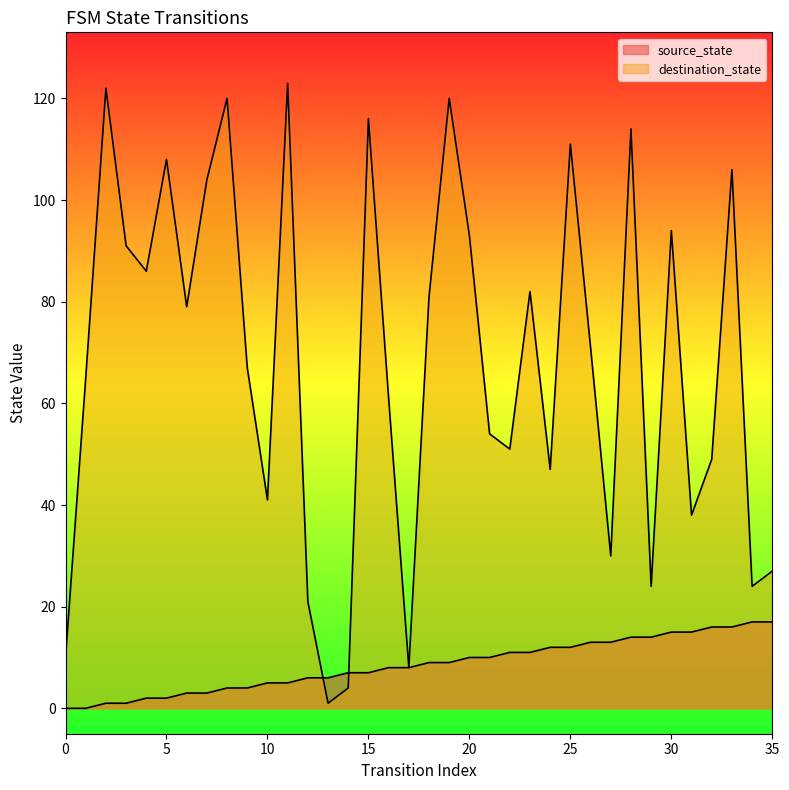

The value of destination_state at 2 is 66. True or false?

False